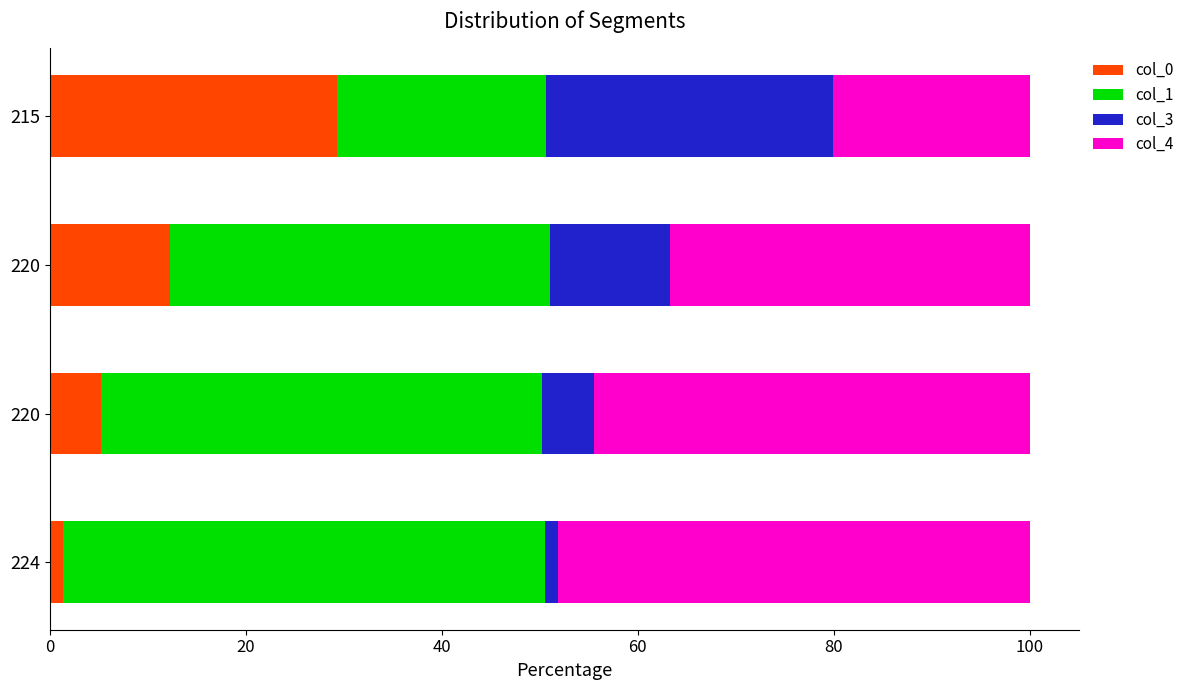

Reading right to left, list all the values displayed in this chart.

col_0: 29.3	12.2	5.3	1.3
col_1: 21.3	38.8	45.0	49.1
col_3: 29.3	12.2	5.3	1.3
col_4: 20.1	36.7	44.5	48.2